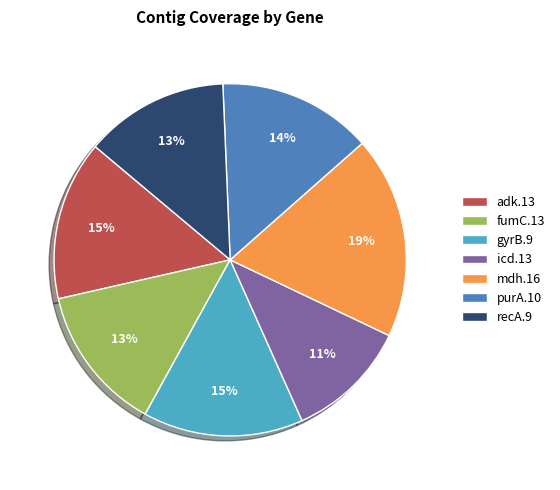

Do recA.9 and mdh.16 together represent more than half of the pie?

No